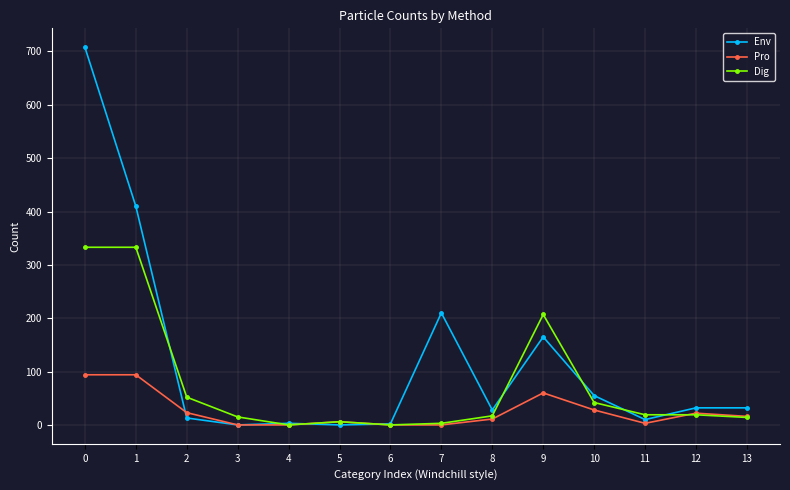

Rank the series by their average value, from lowest to highest.

Pro, Dig, Env